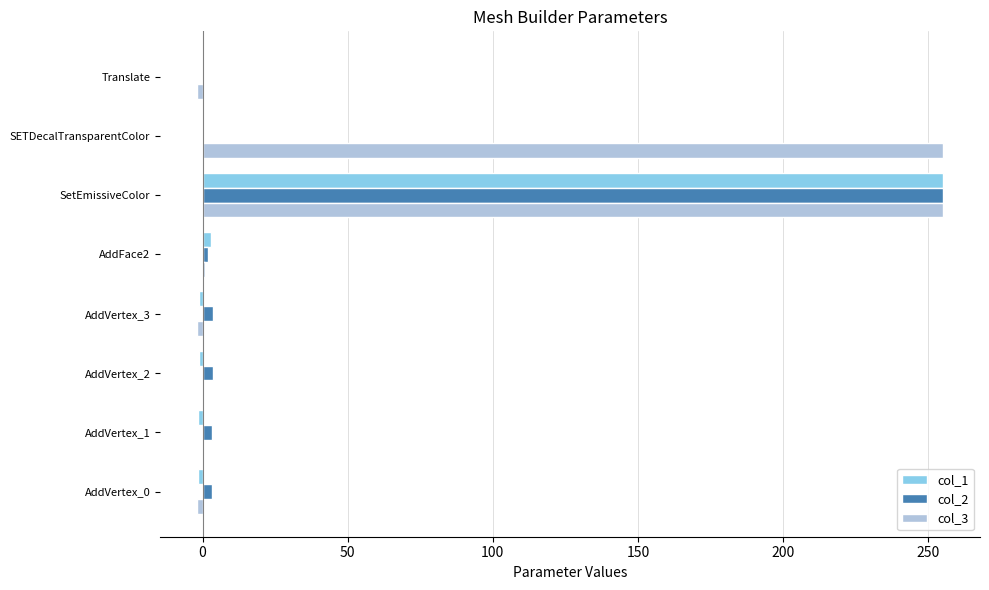

What is the maximum value for col_1?

255.0